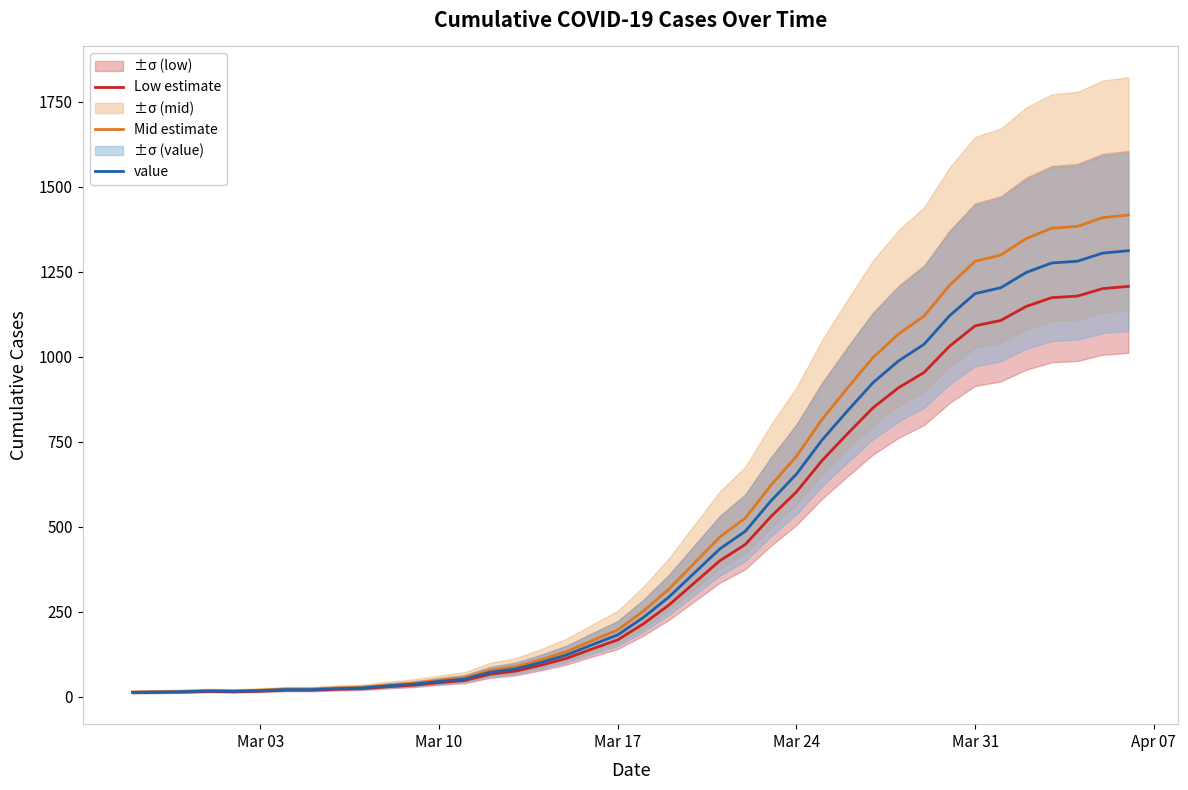

What is the maximum value for Low estimate?

1207.0